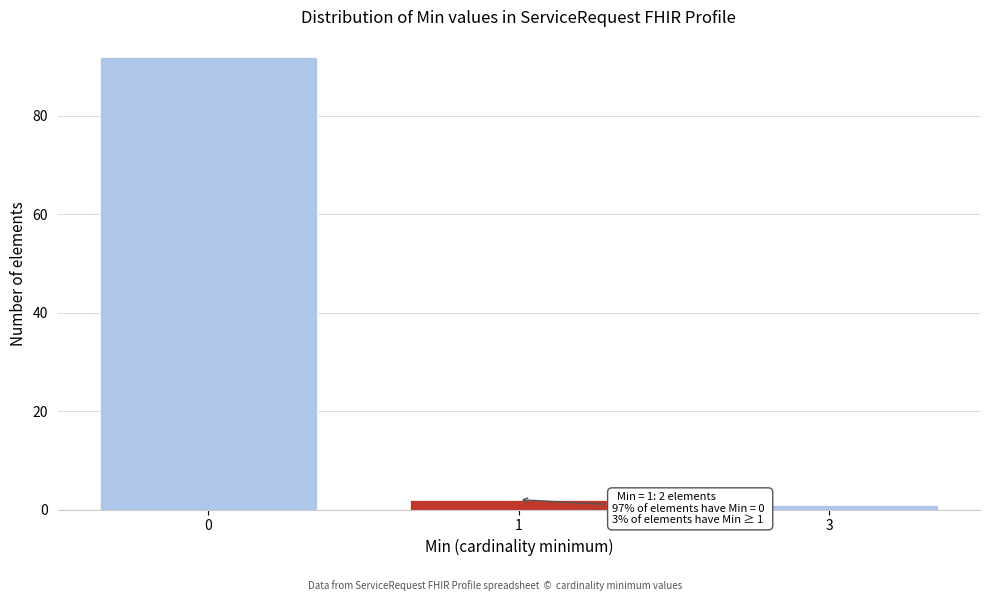

Reading left to right, transcribe all the data shown in this chart.

92	2	1